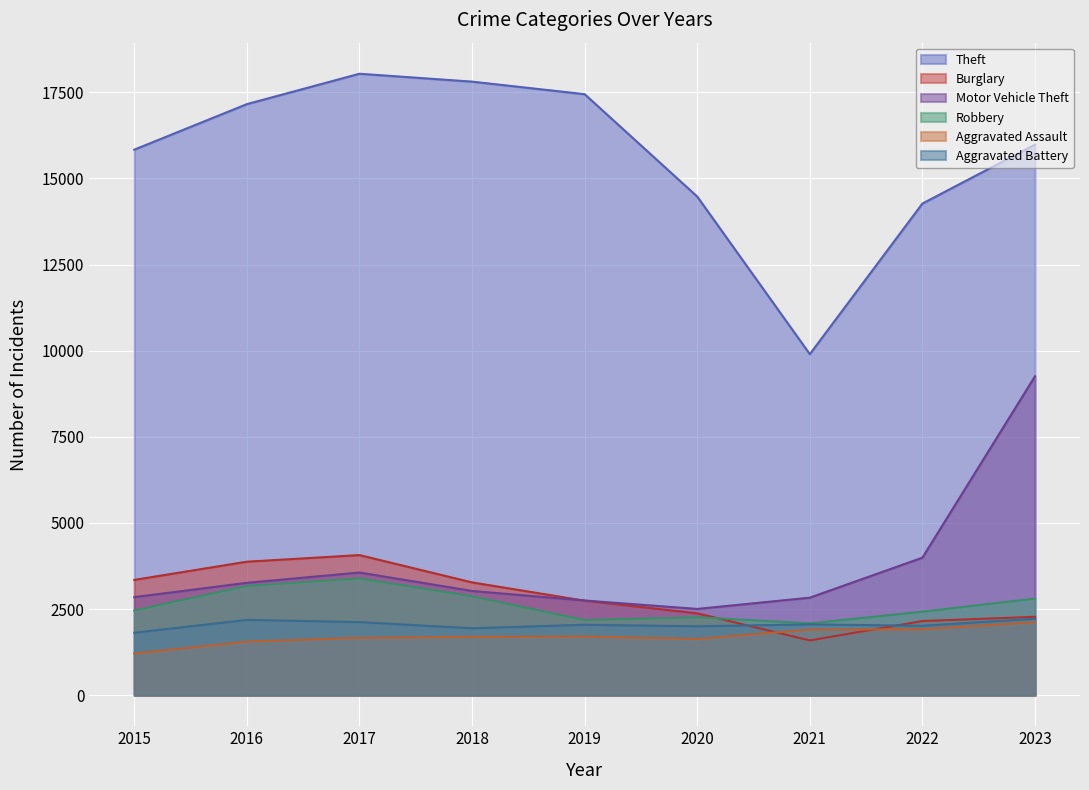

Is it true that Theft equals 18037 at 2017?

True